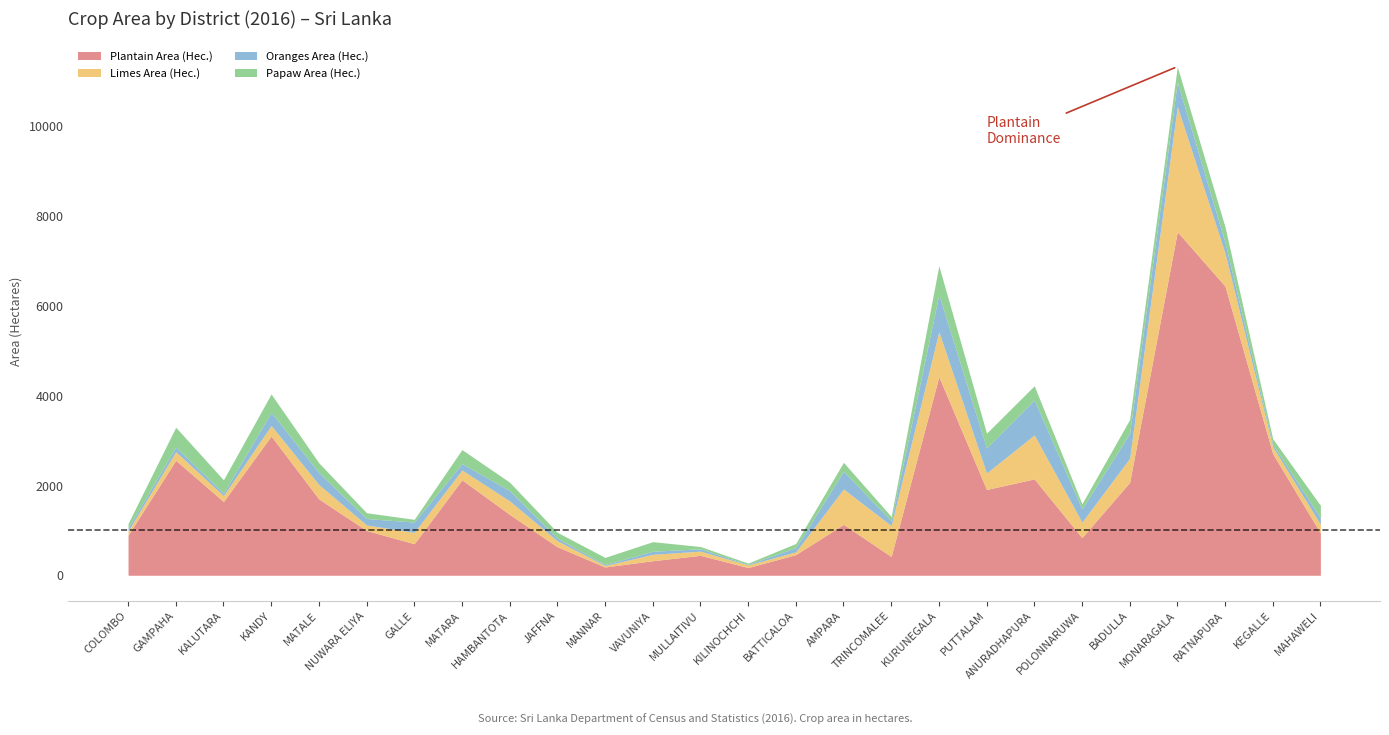

How many lines are shown in the chart?

4